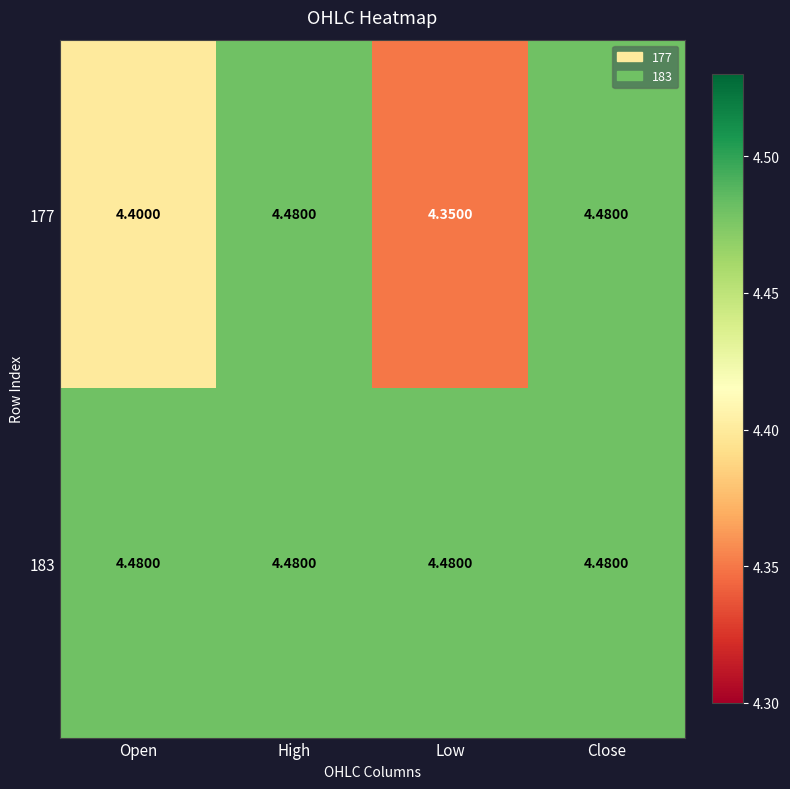

Which category has the lowest value in the 177 series?

Low